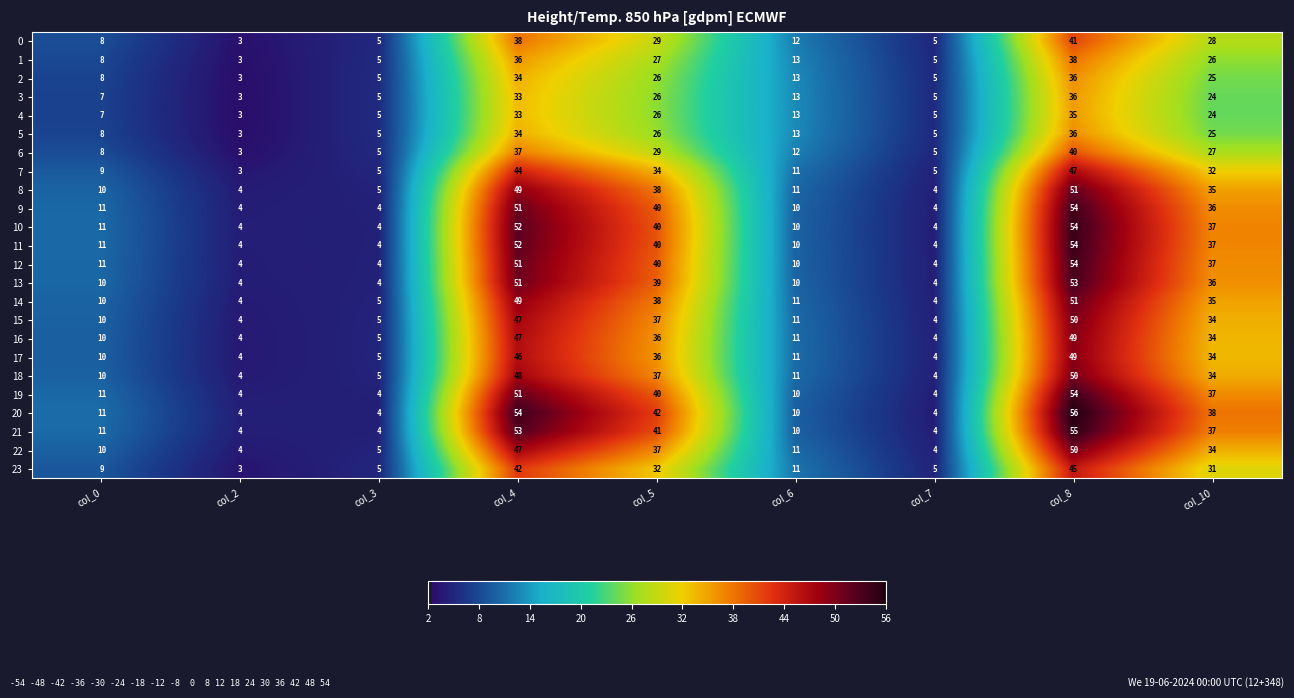

At how many categories does at least one series exceed 34?

4